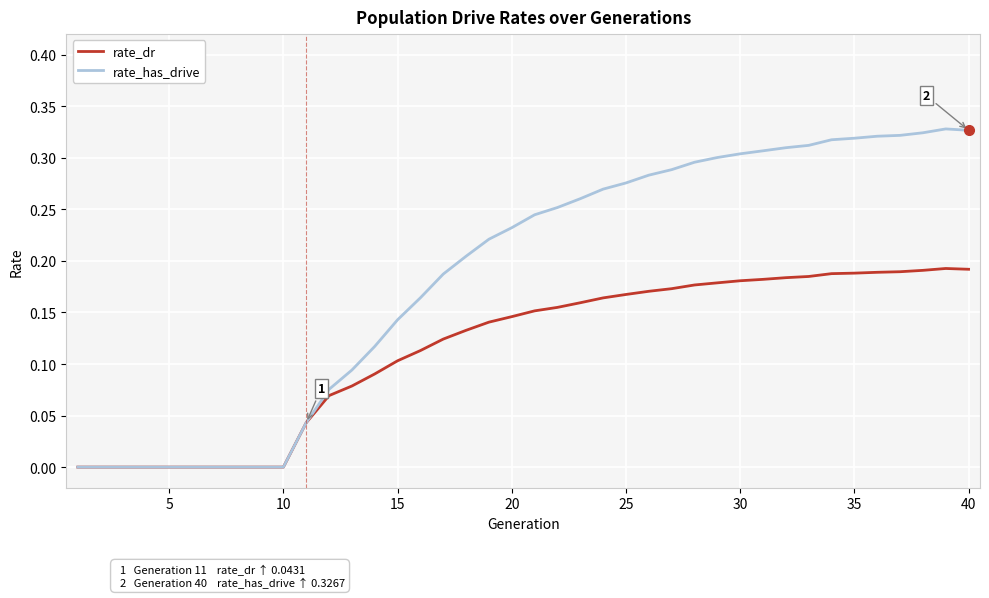

Which series has the largest total across all categories?

rate_has_drive